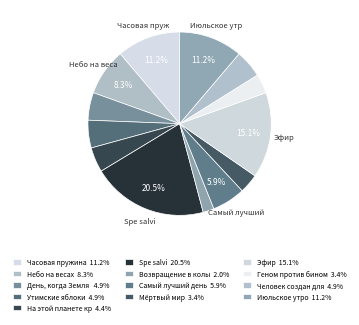

Rank the categories by value from highest to lowest.

Spe salvi, Эфир, Часовая пружина, Июльское утро, Небо на весах, Самый лучший день, День, когда Земля опустела, Утимские яблоки, Человек создан для счастья, На этой планете красивые закаты, Мёртвый мир, Геном против бинома, Возвращение в колыбель